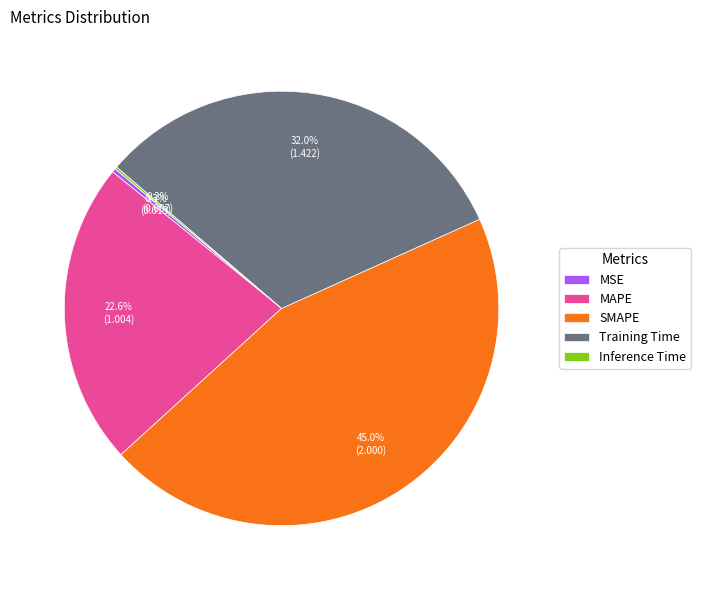

What portion of the pie excludes MSE?

99.7%